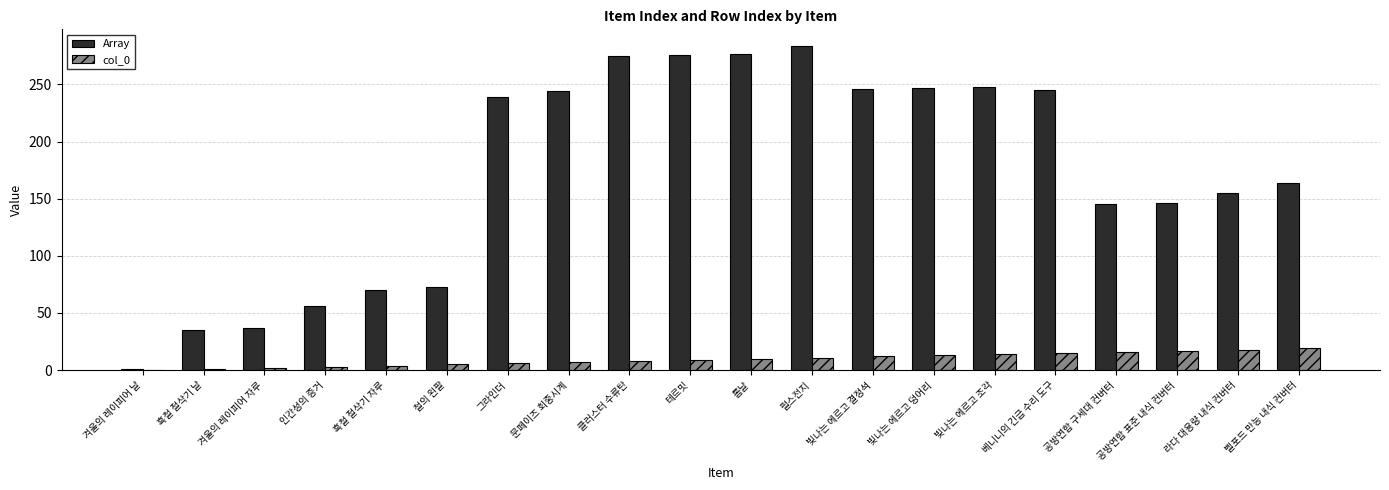

What are all the series names shown in the legend?

Array, col_0